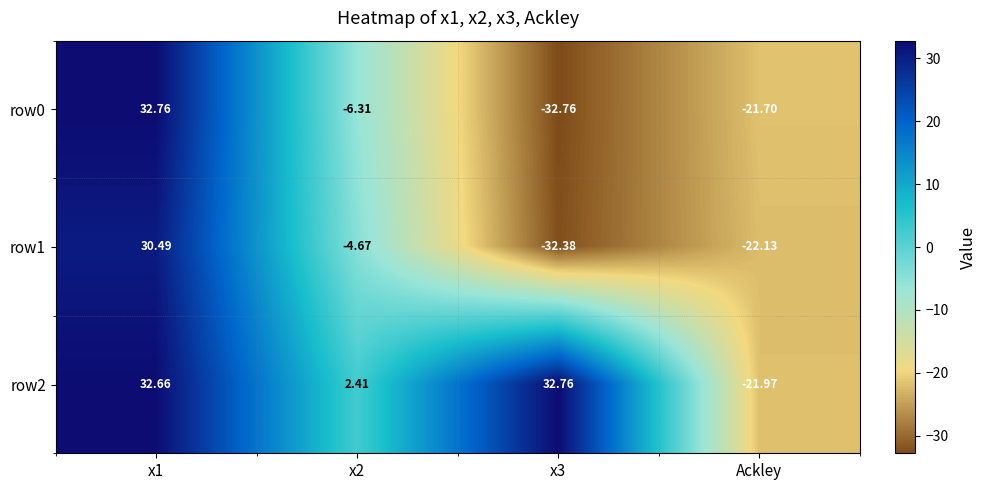

Is the value of row0 at x3 greater than the value of row2 at x2?

No